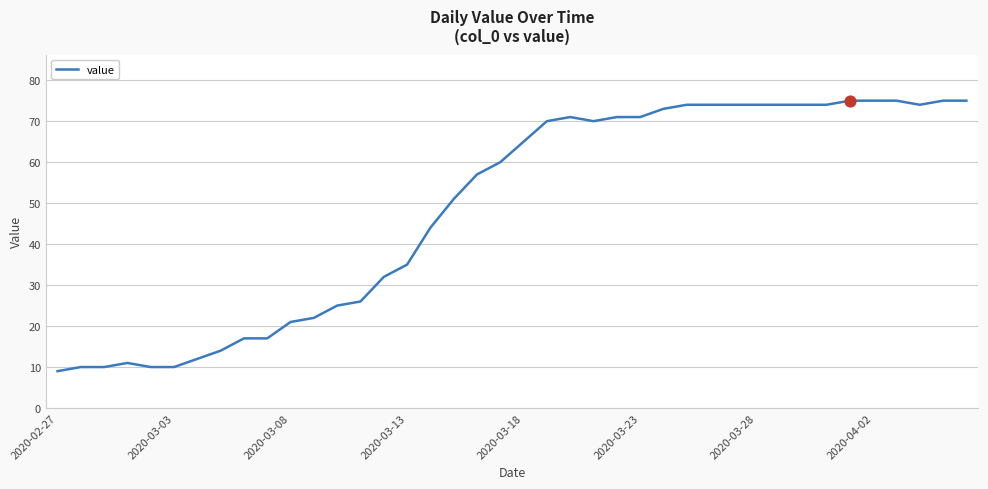

What is the minimum value shown in the chart?

9